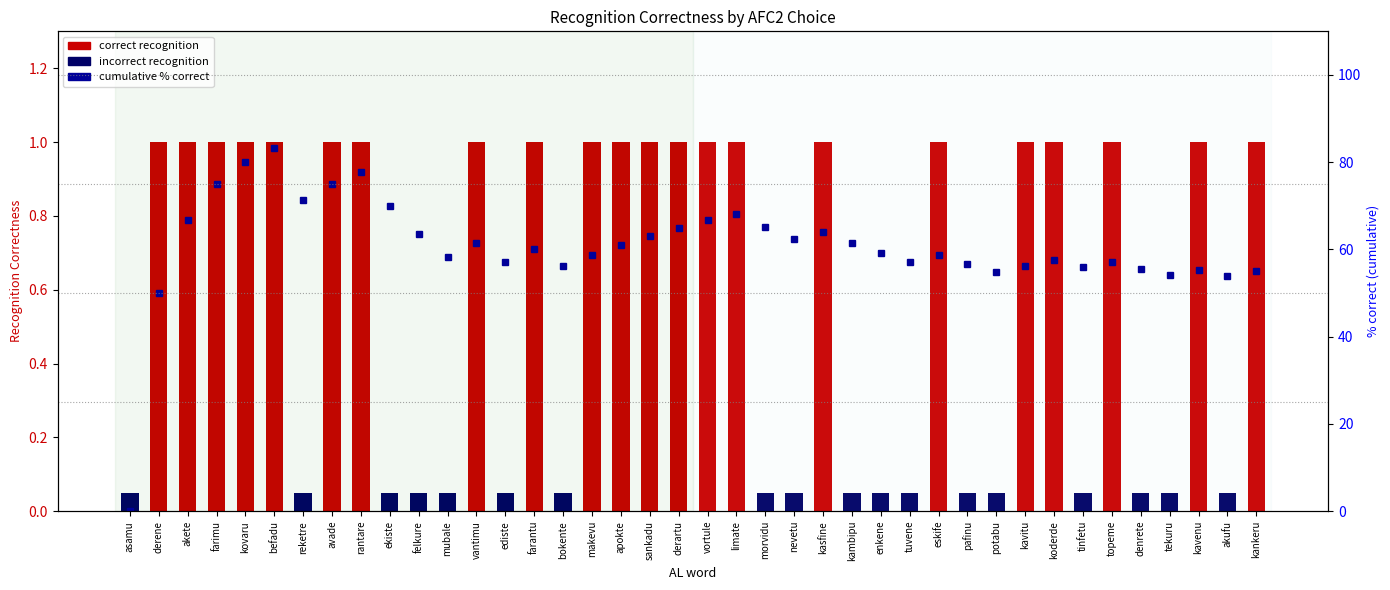

How many values are below 60?

20